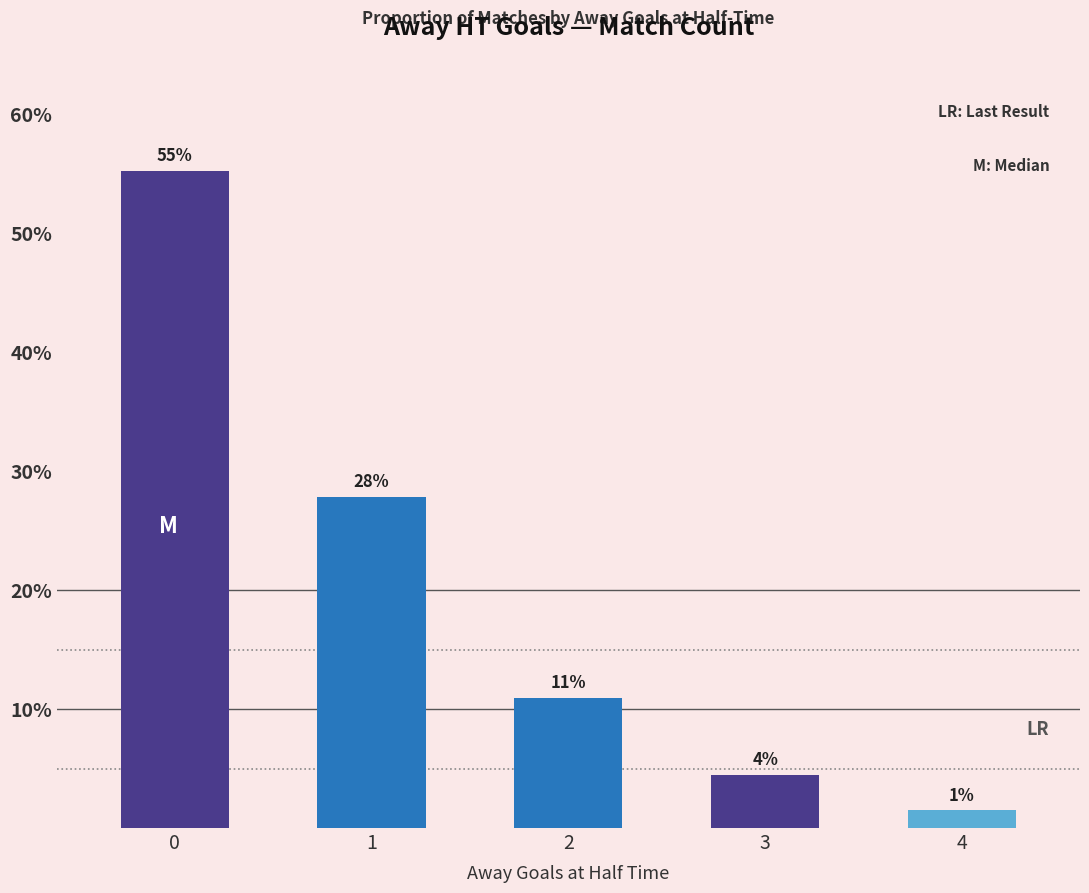

True or false: the data shows 55.2 at 0.

True